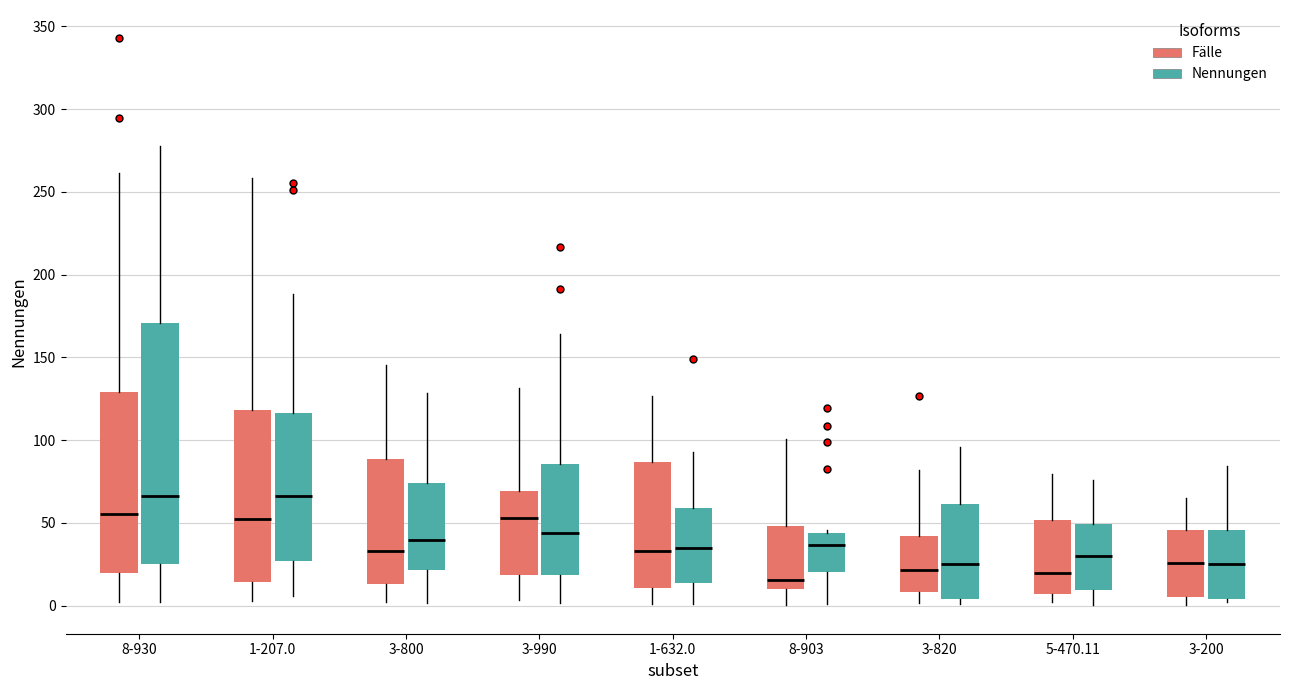

Where does the median line of the box for 5-470.11 (Nennungen) sit on the y-axis? The values are not printed on the chart, so give them approximately, as read against the axis.

30